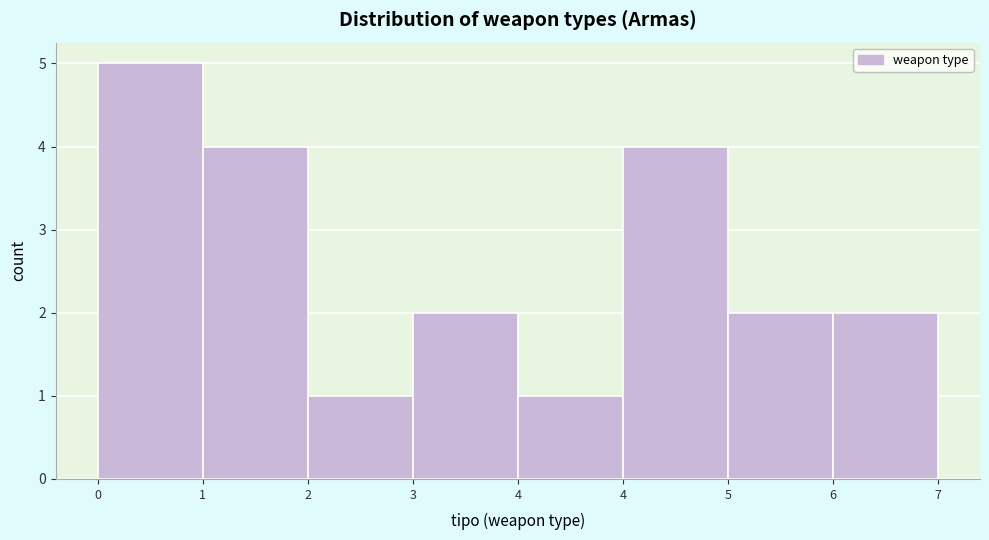

Does the chart contain any negative values?

No